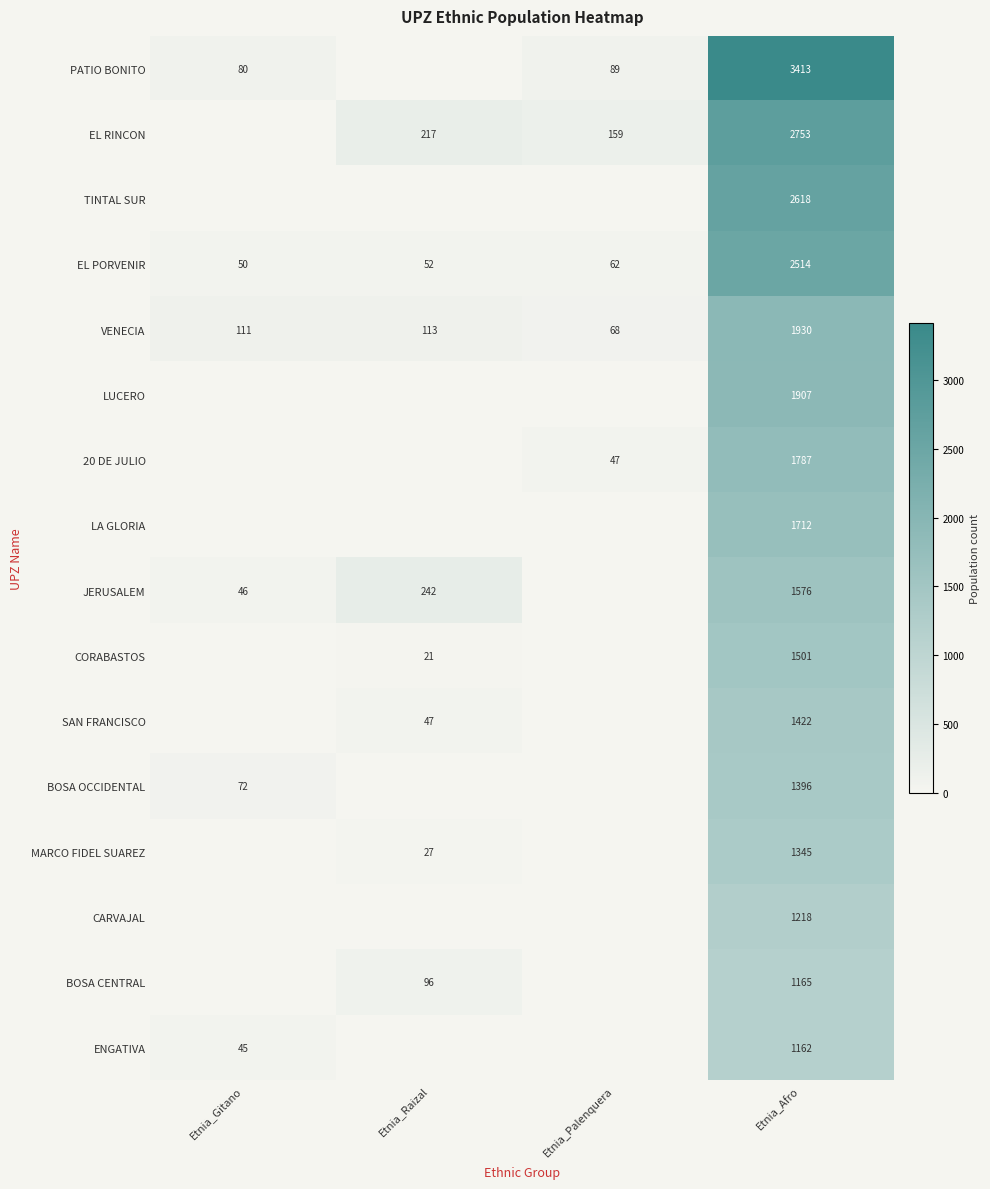

At which label is VENECIA closest to 999?

Etnia_Raizal